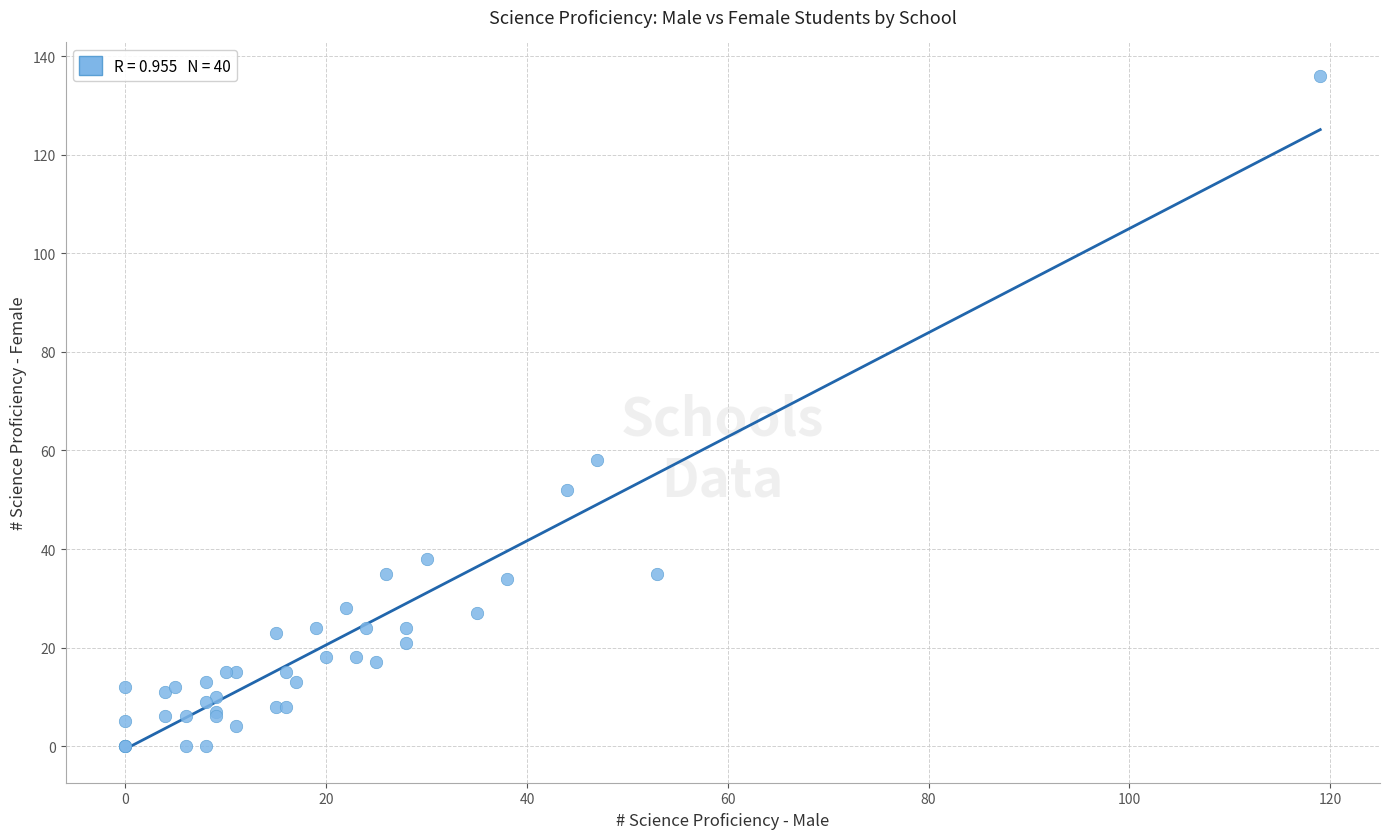

What Y value in the scatter plot is closest to 68?

58